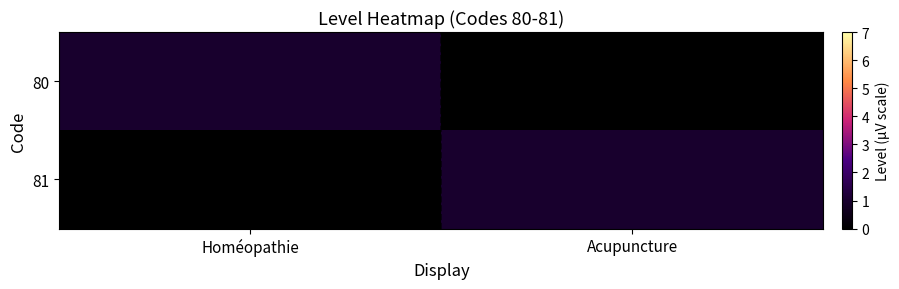

What is the total value across all series at Acupuncture?

1